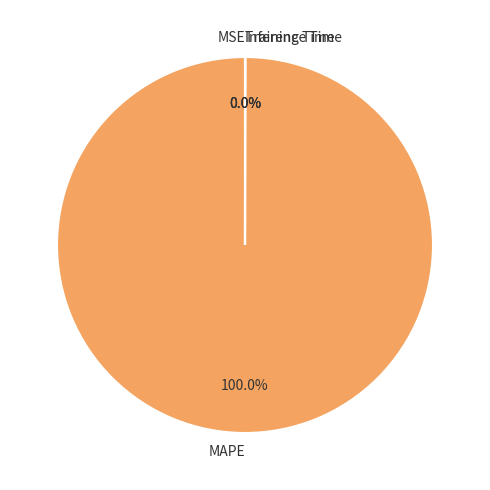

Which category accounts for the majority?

MAPE